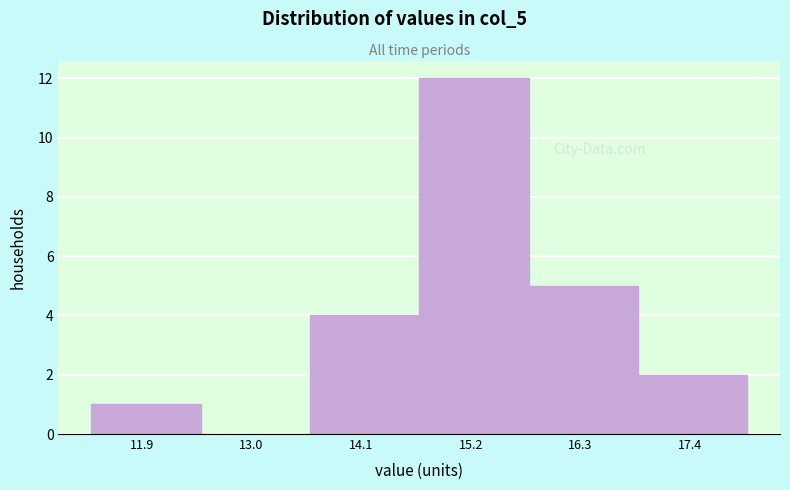

Over which range of the x-axis is the bar tallest?

14.6 to 15.8